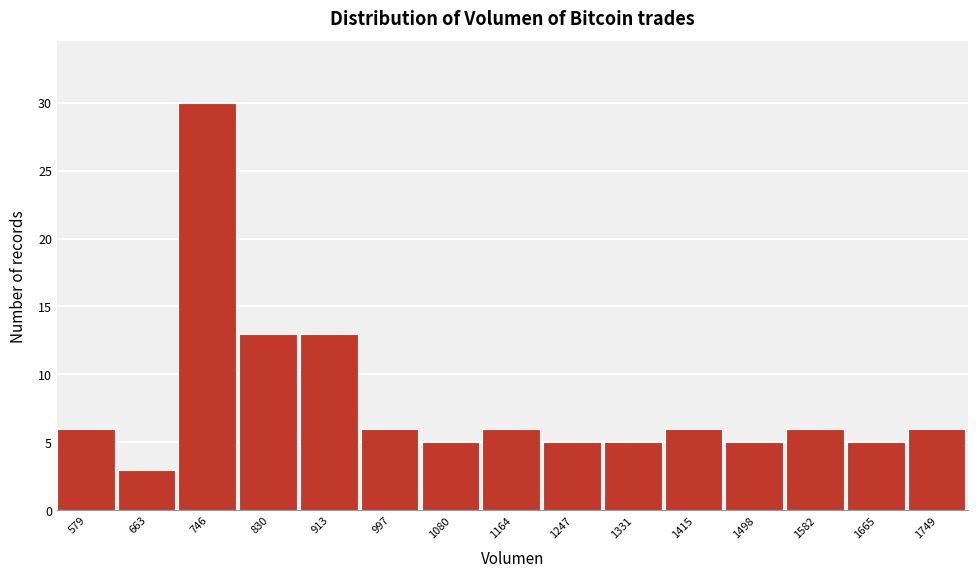

Reading left to right, what are all the values shown in this chart?

579=6	663=3	746=30	830=13	913=13	997=6	1080=5	1164=6	1247=5	1331=5	1415=6	1498=5	1582=6	1665=5	1749=6